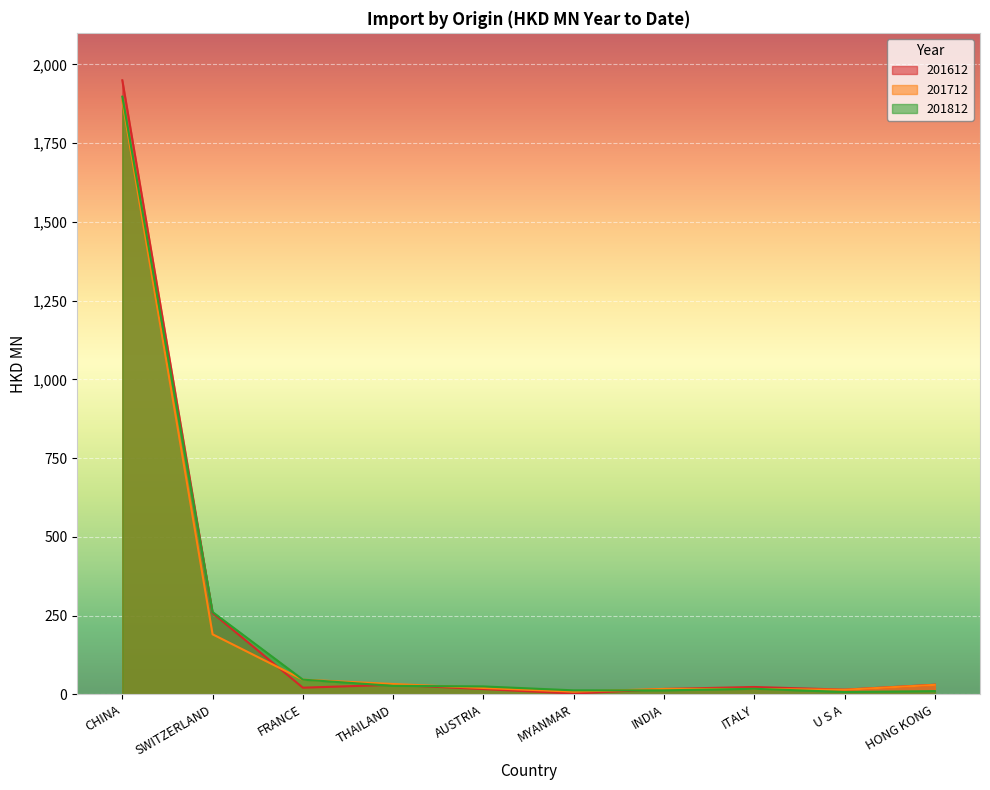

How many intersections are there between 201812 and 201712?

5